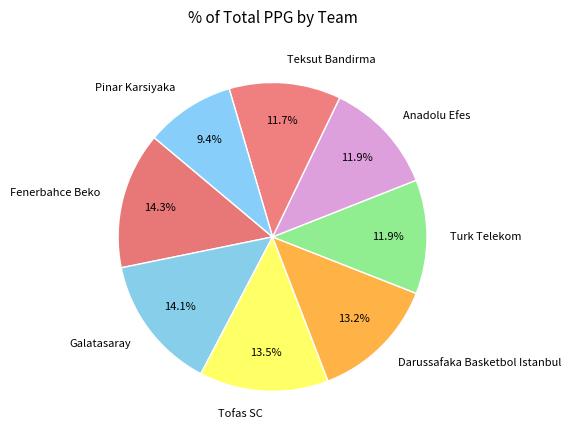

Approximately how many times larger is the value at Darussafaka Basketbol Istanbul compared to Fenerbahce Beko?

0.9